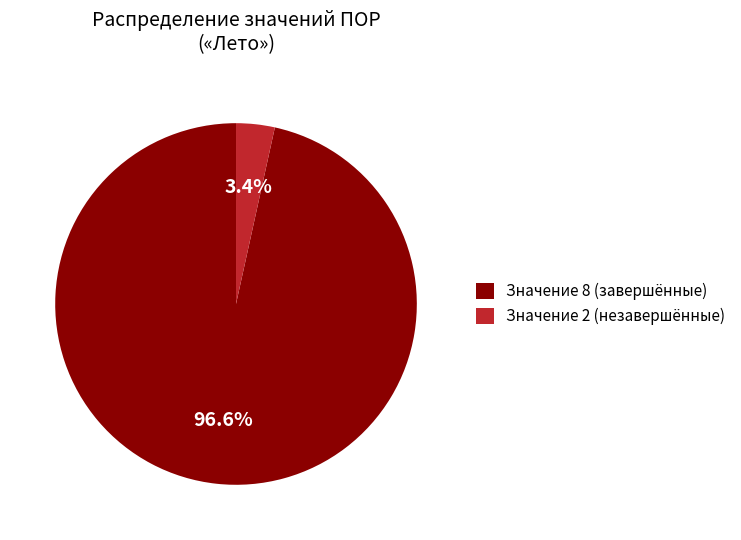

How many slices are in this pie chart?

2